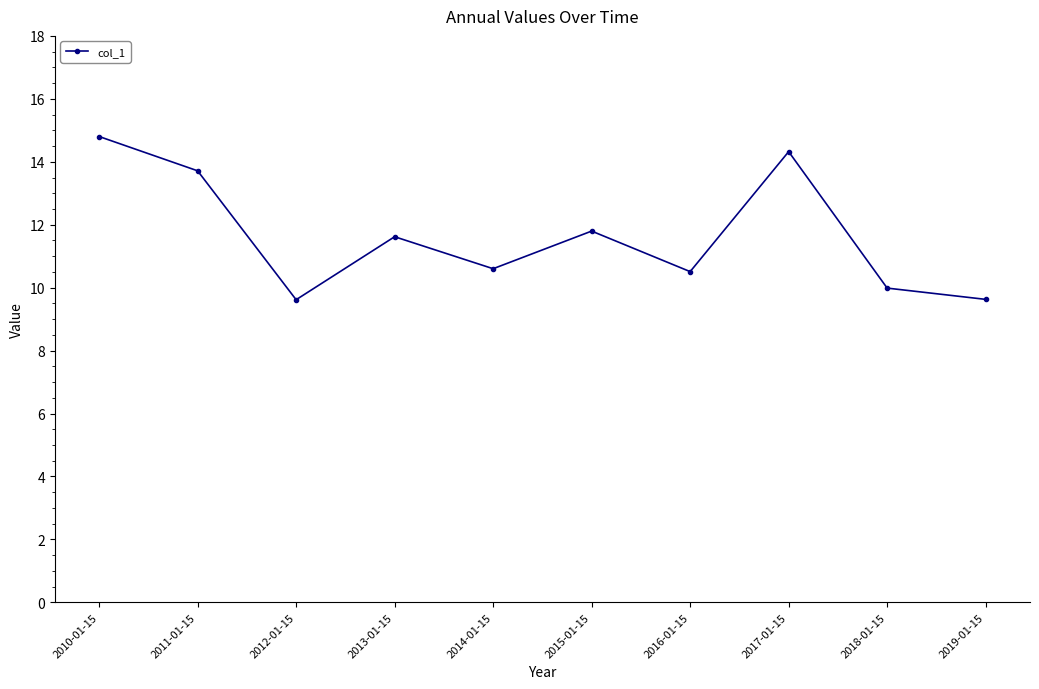

How many interior local peaks (higher than both neighbors) does the data have?

3